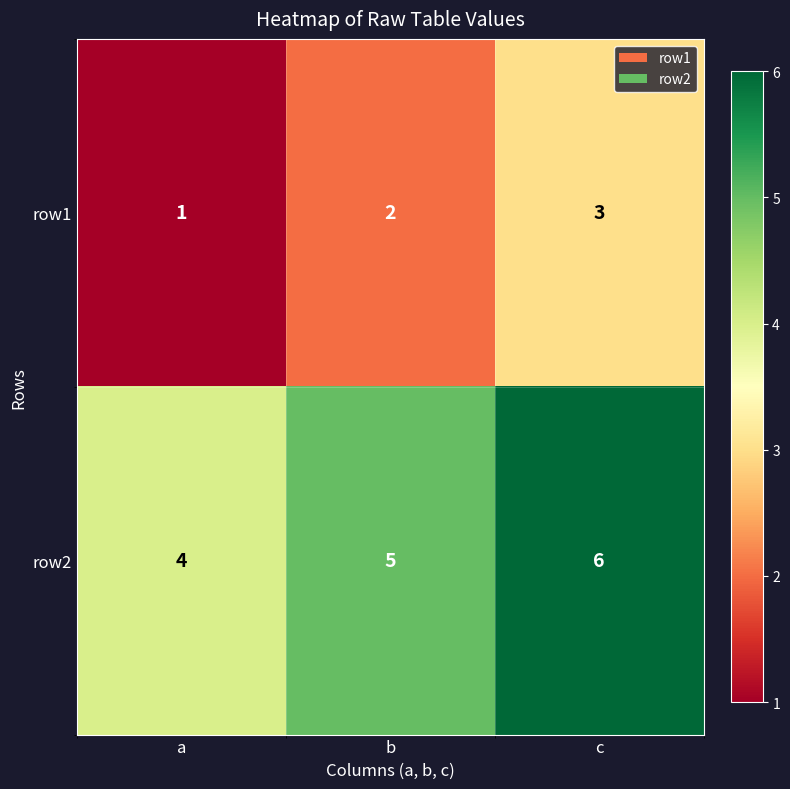

Which series has the largest total across all categories?

row2